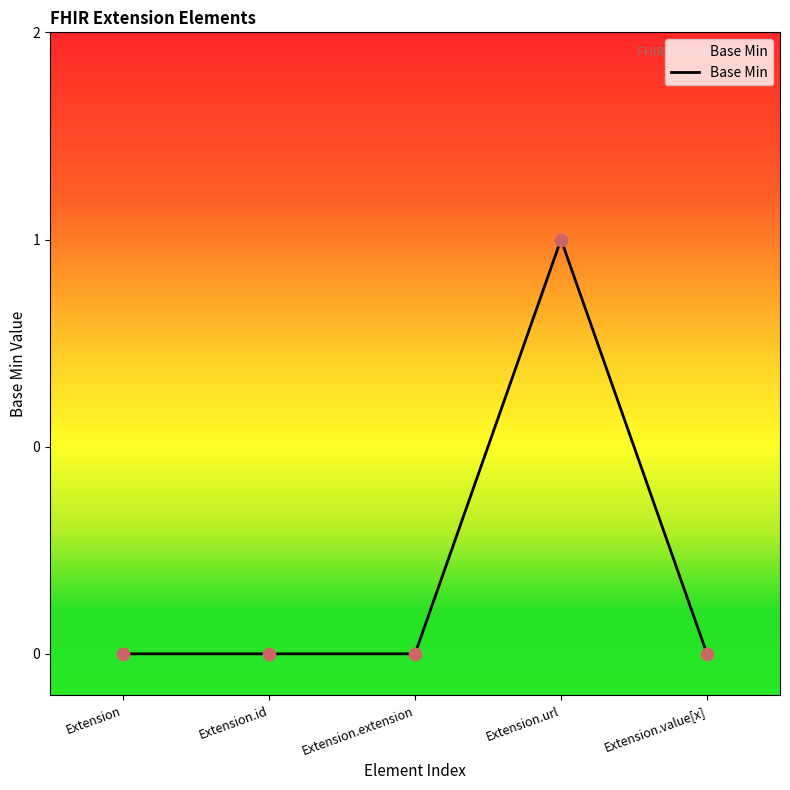

Between Extension and Extension.url, which is larger?

Extension.url